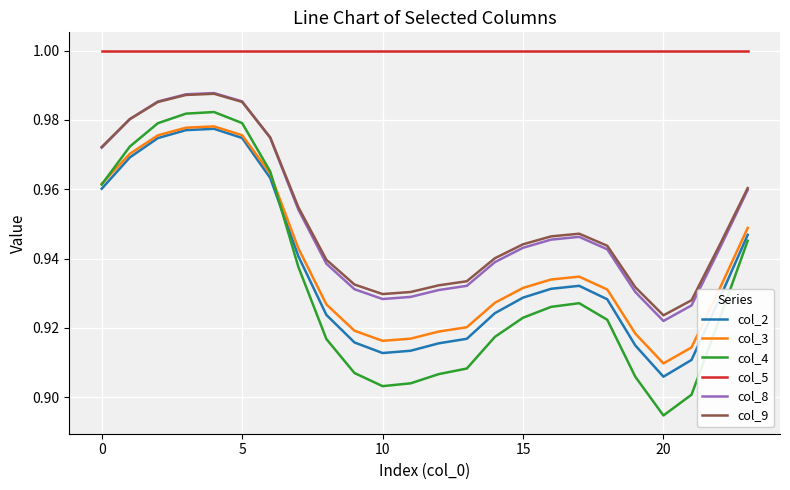

Which series has the widest spread of values?

col_4